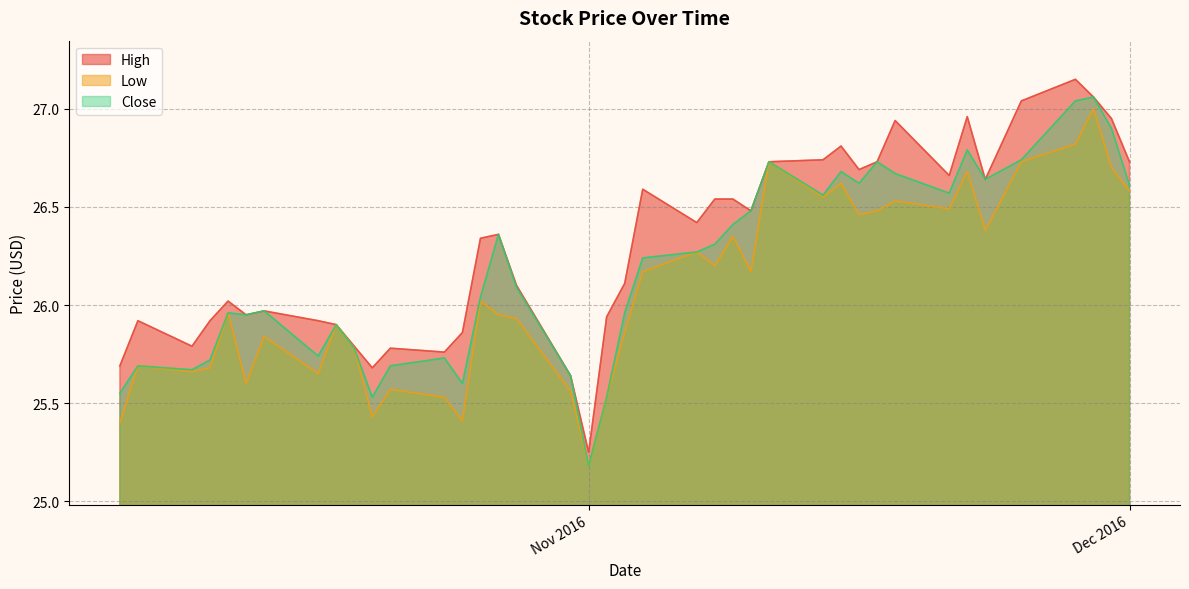

True or false: Low has a value of 7.5 at 2016-10-13.

False